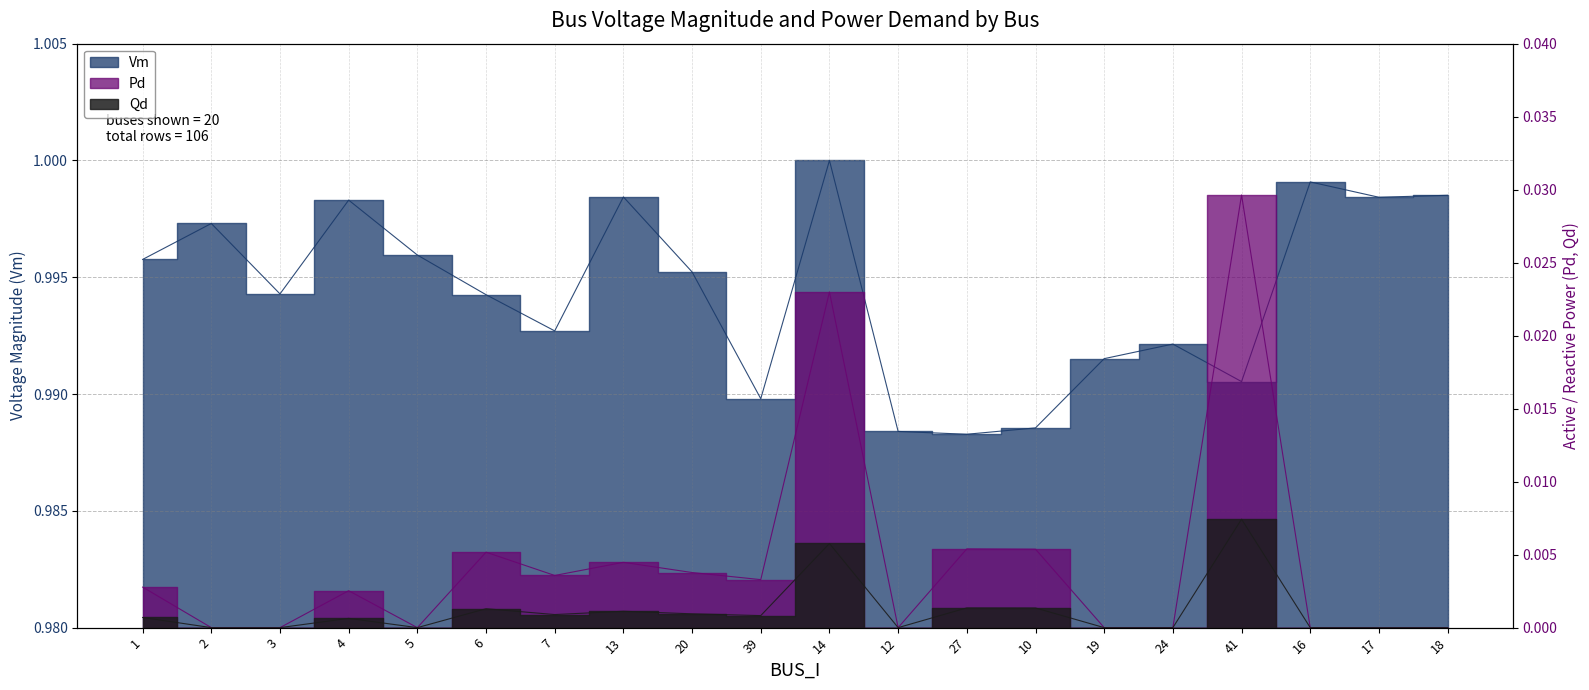

Between 18 and 41, which is larger?

18